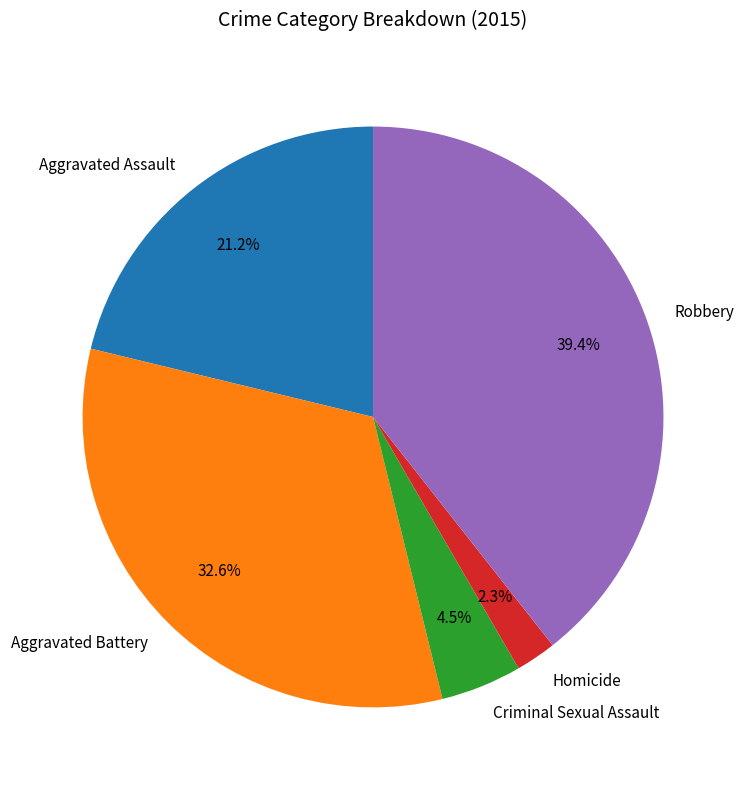

Which has a higher value, Robbery or Aggravated Battery?

Robbery